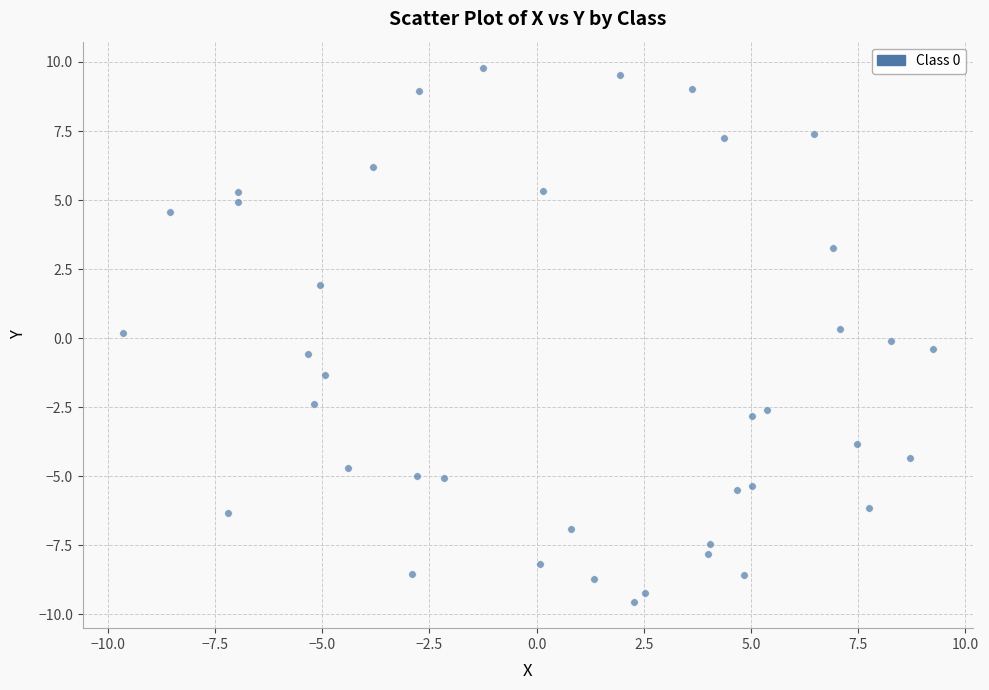

What is the range of X values (max minus min)?

18.9